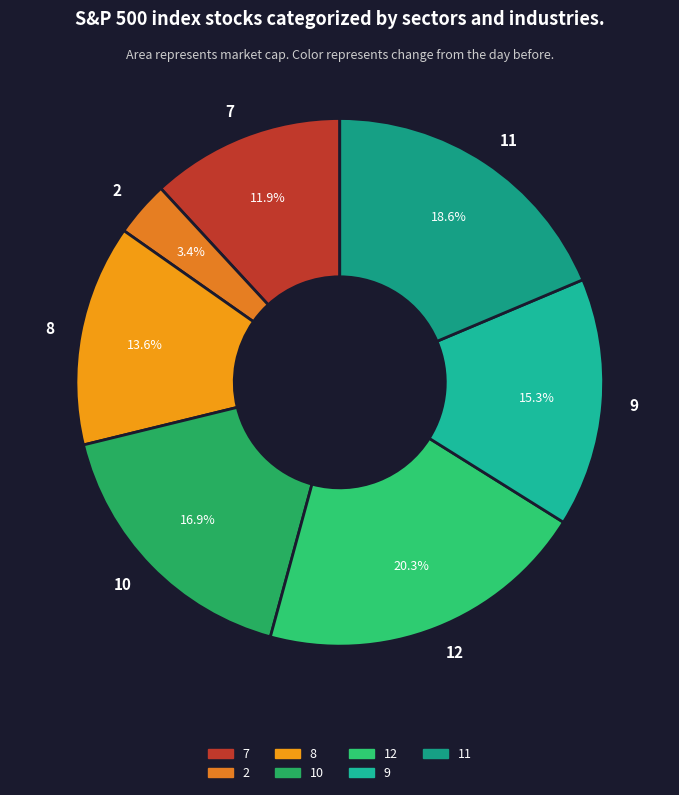

What is the ratio of the value at 10 to the value at 11?

0.9